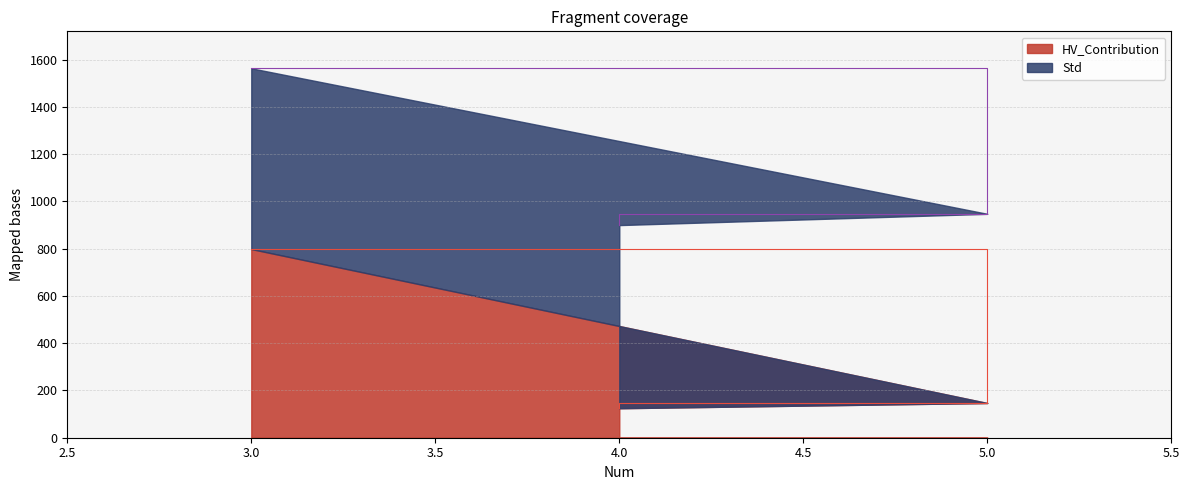

What is the lowest value of the HV_Contribution series?

124.7